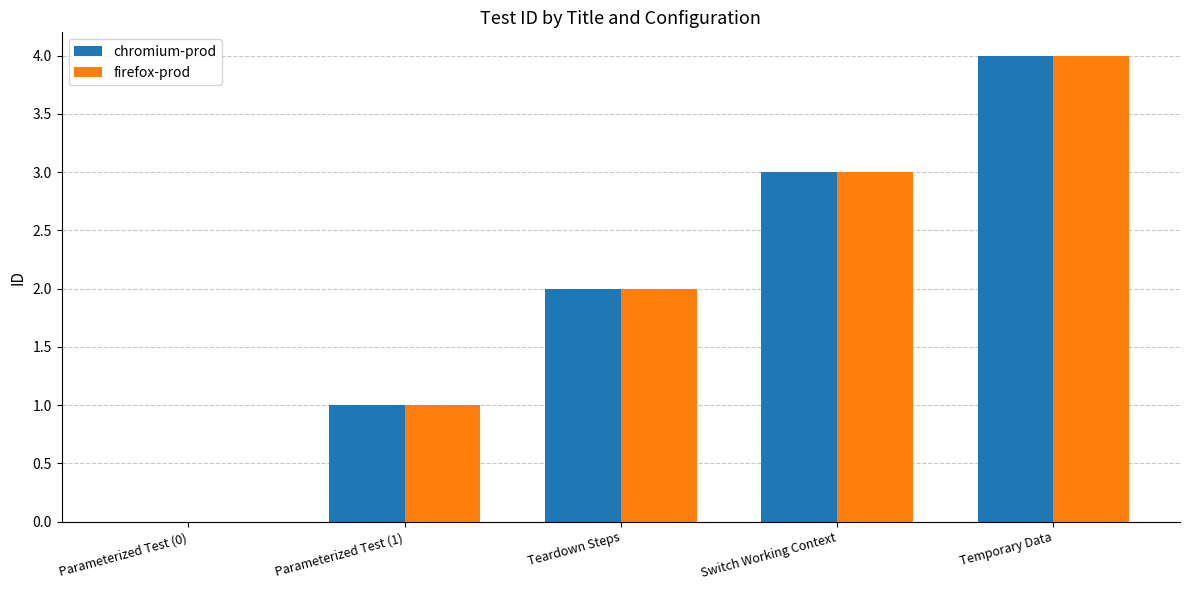

What is the total value across all series at Teardown Steps?

4